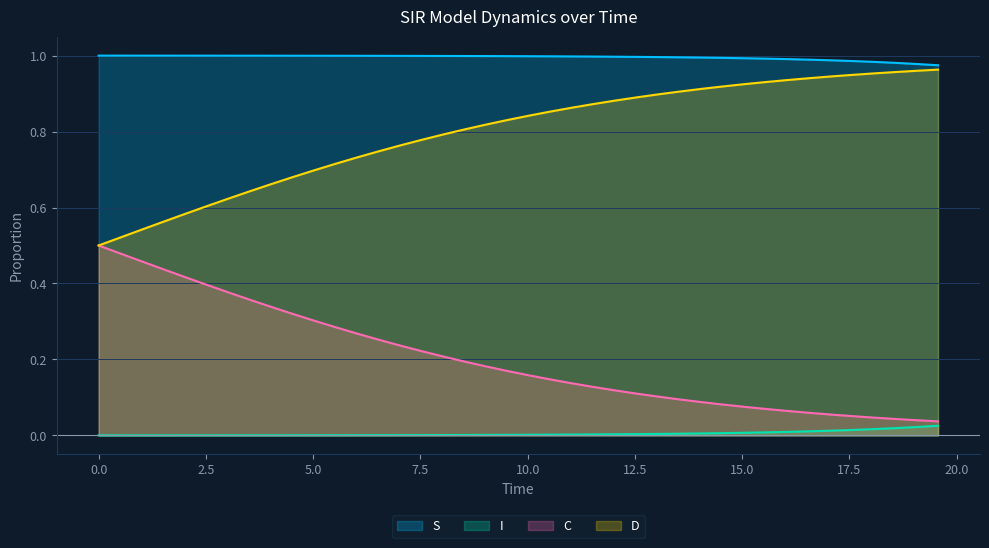

True or false: D and I intersect in this chart.

False